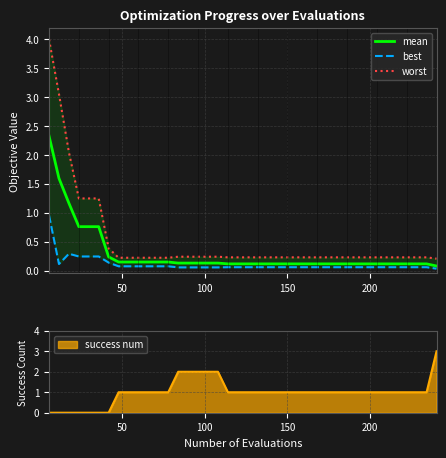

Is the value of mean at 28 greater than the value of worst at 15?

No